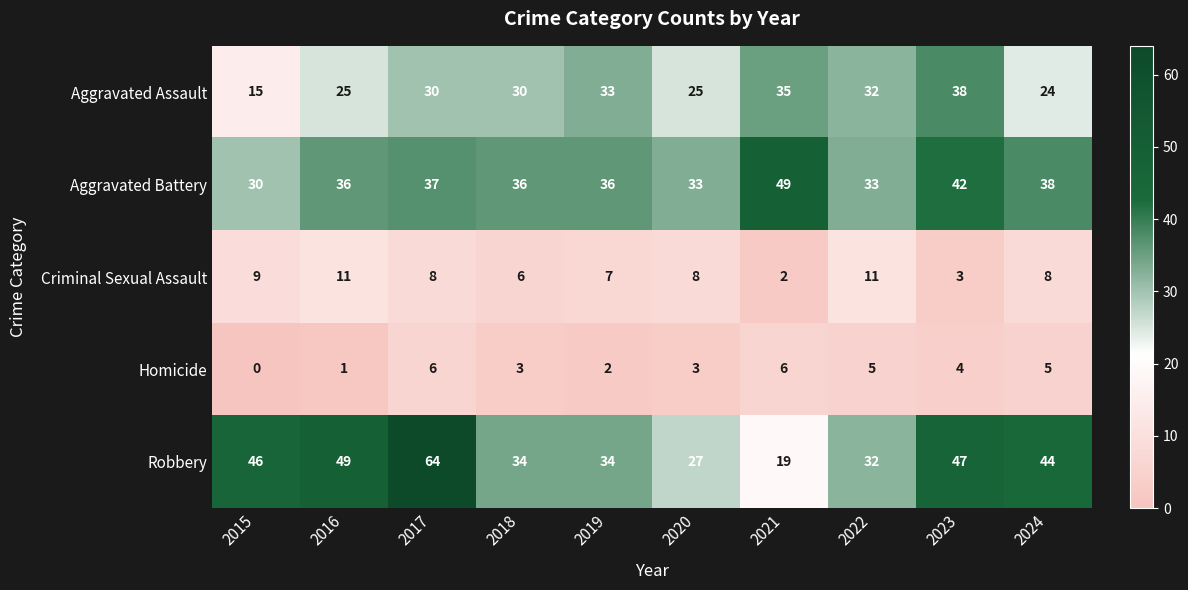

What is the total value across all series at 2022?

113